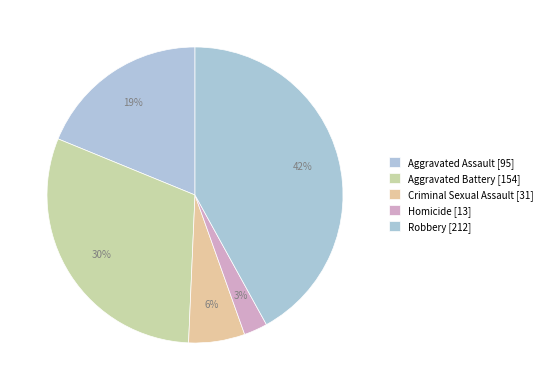

What is the change in value from Aggravated Battery to Robbery?

+58